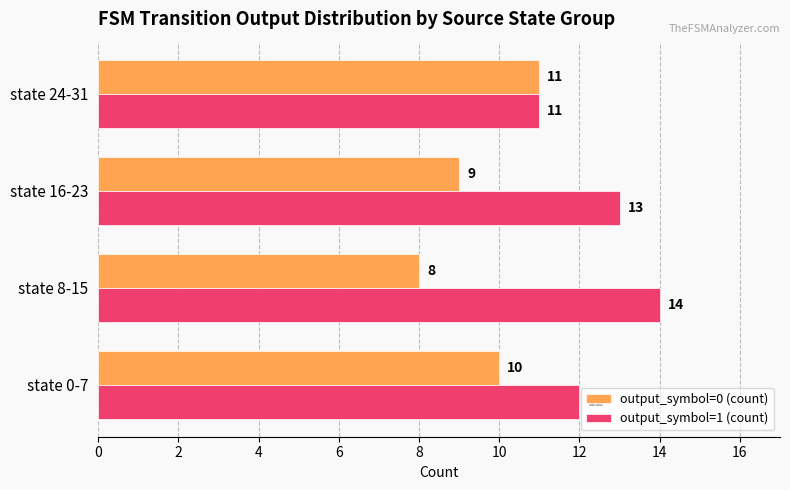

What is the difference between the highest and lowest values at state 8-15?

6